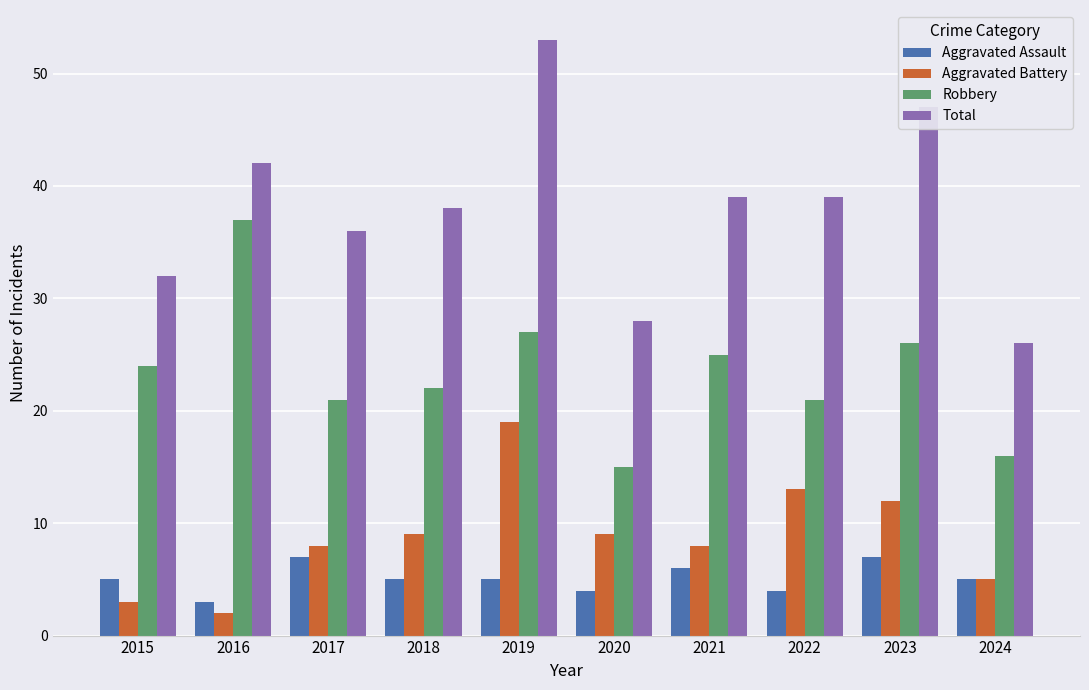

Which series has the widest spread of values?

Total